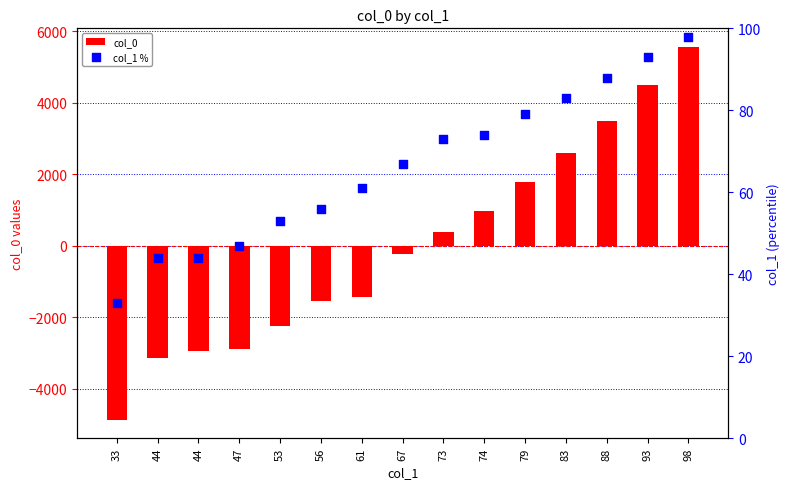

Is the value of col_1 % at 33 greater than the value of col_0 at 53?

Yes